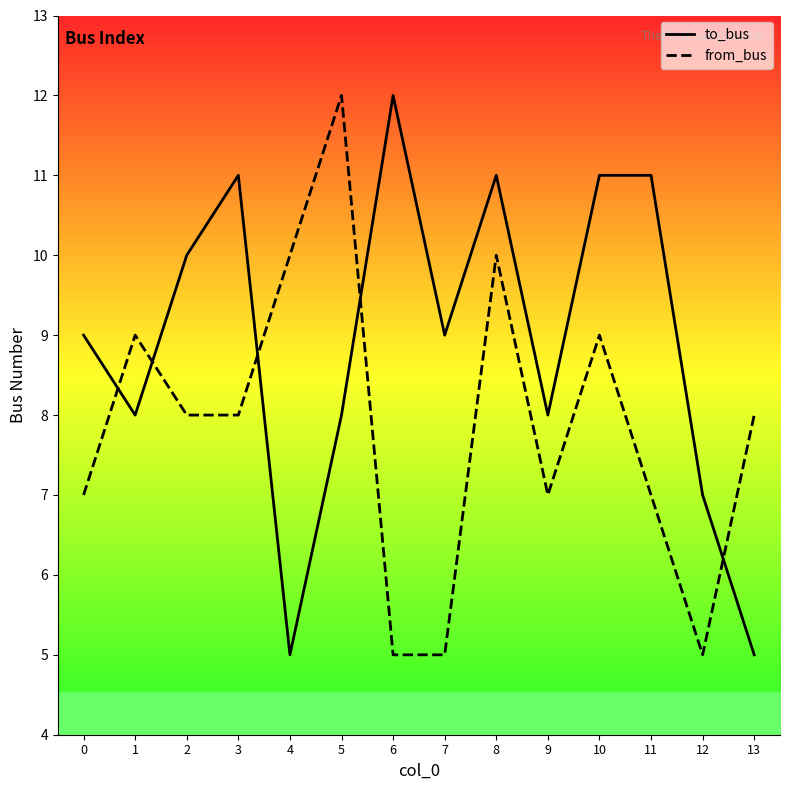

In from_bus, how many points are higher than both neighbors (excluding endpoints)?

4